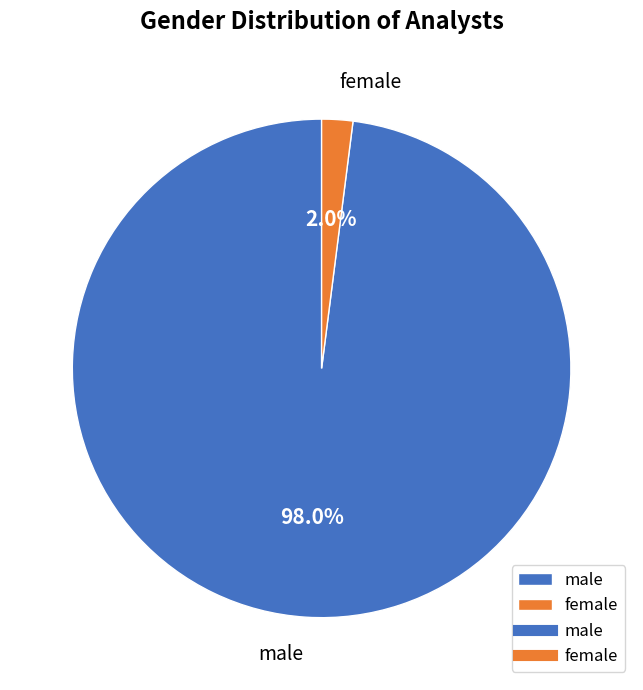

Between male and female, which is larger?

male